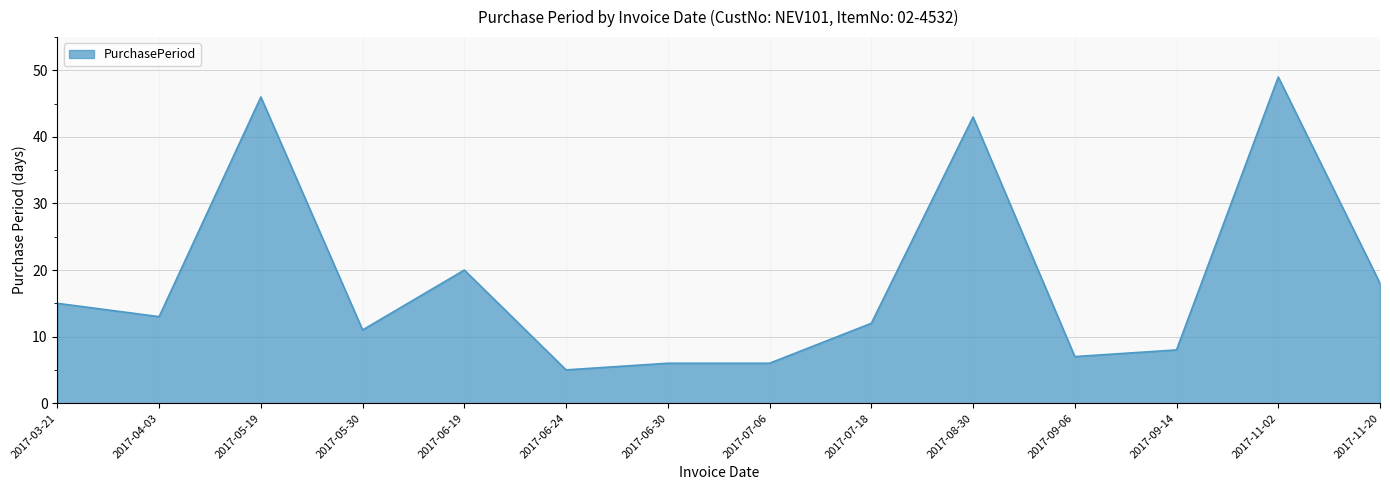

Is it true that the value at 2017-05-30 is 17?

False